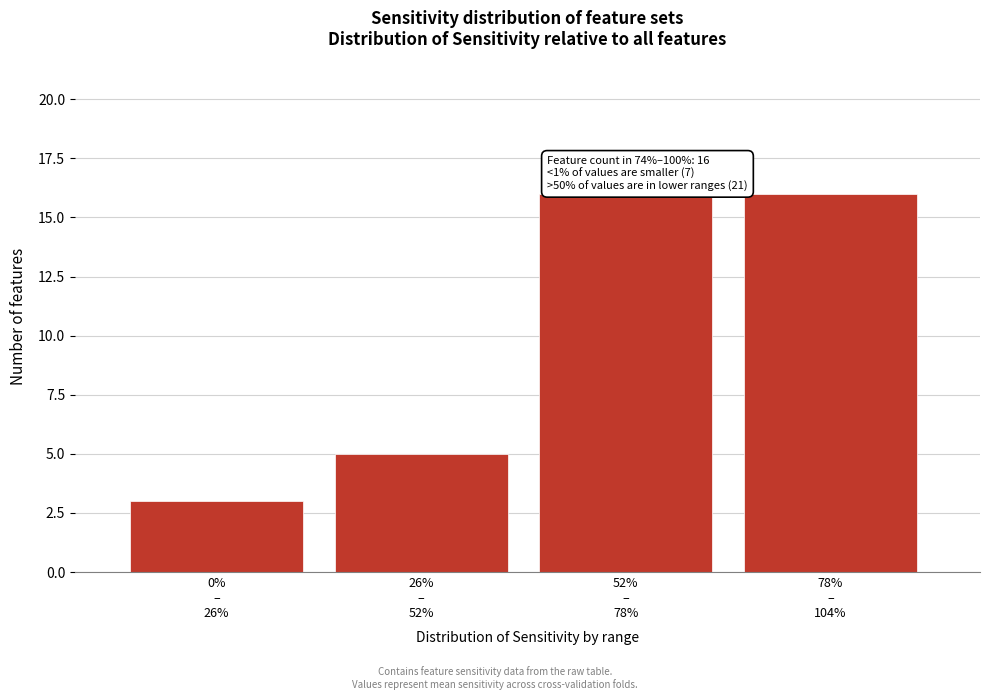

Reading left to right, what are all the values shown in this chart?

3	5	16	16